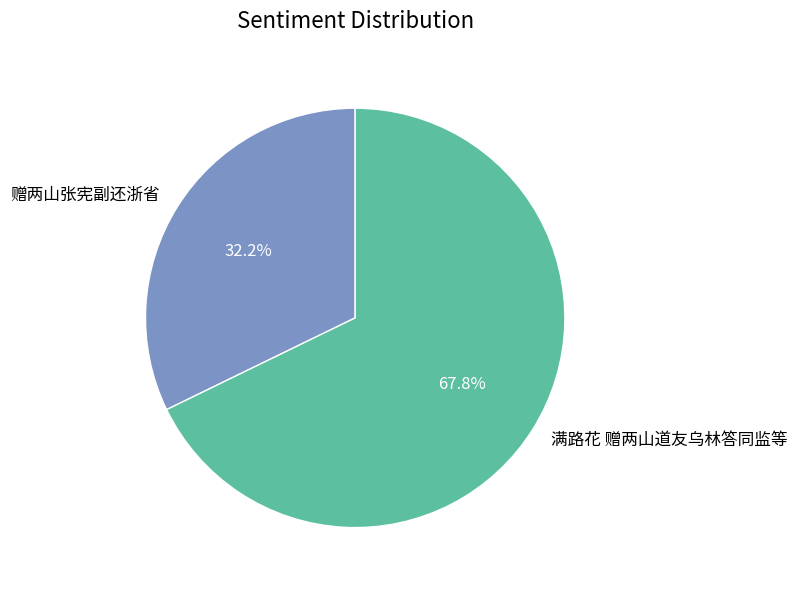

Is it true that 满路花 赠两山道友乌林答同监等 is 68% of the pie?

True